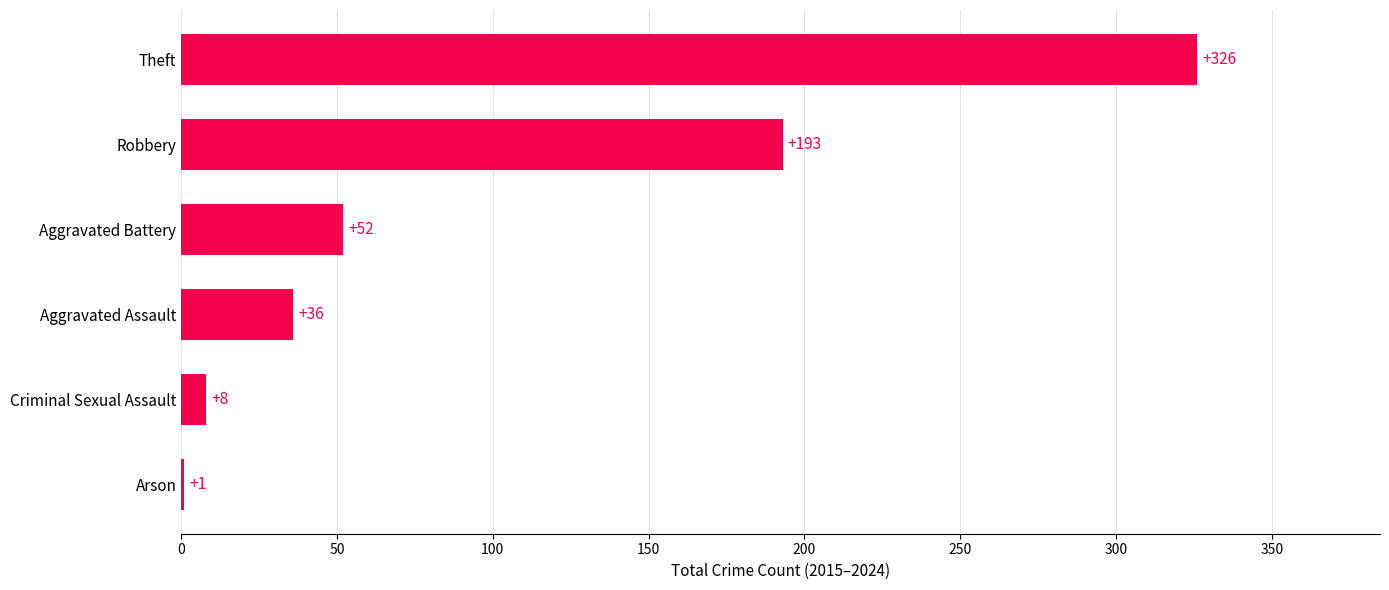

What is the sum of all values?

616